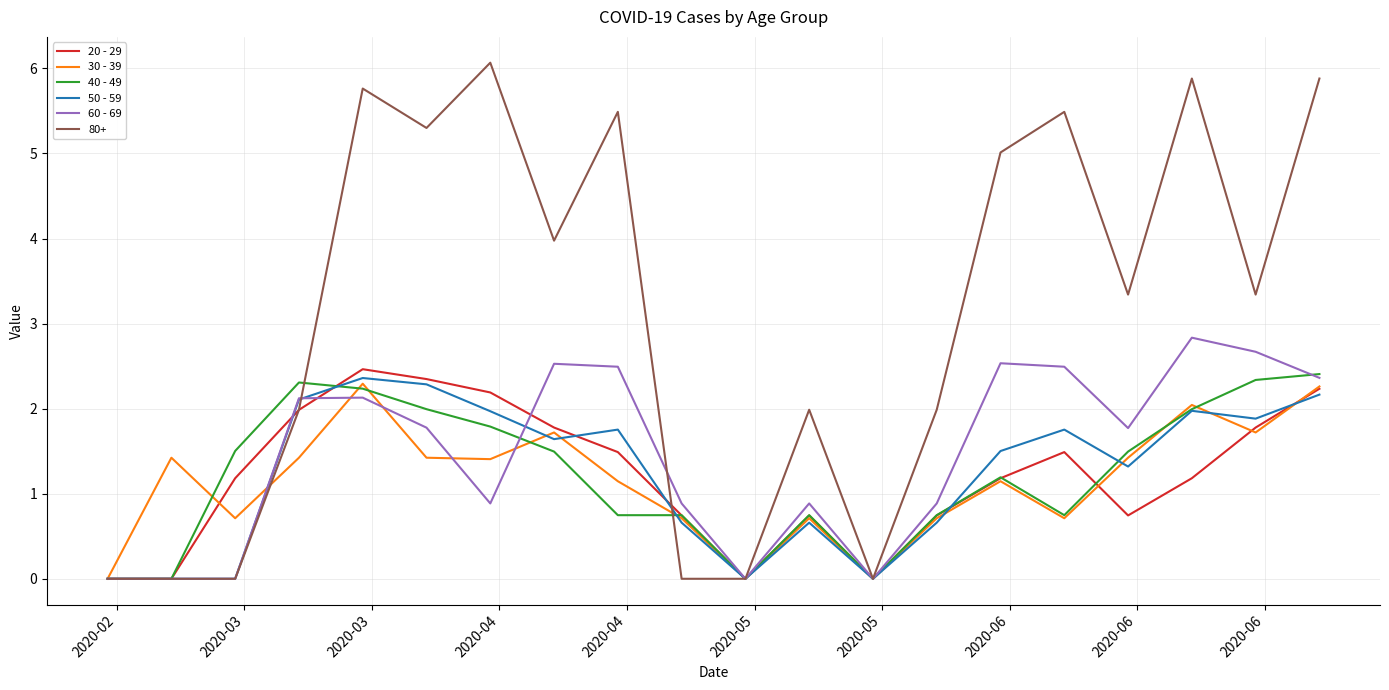

What is the greatest value displayed?

6.1